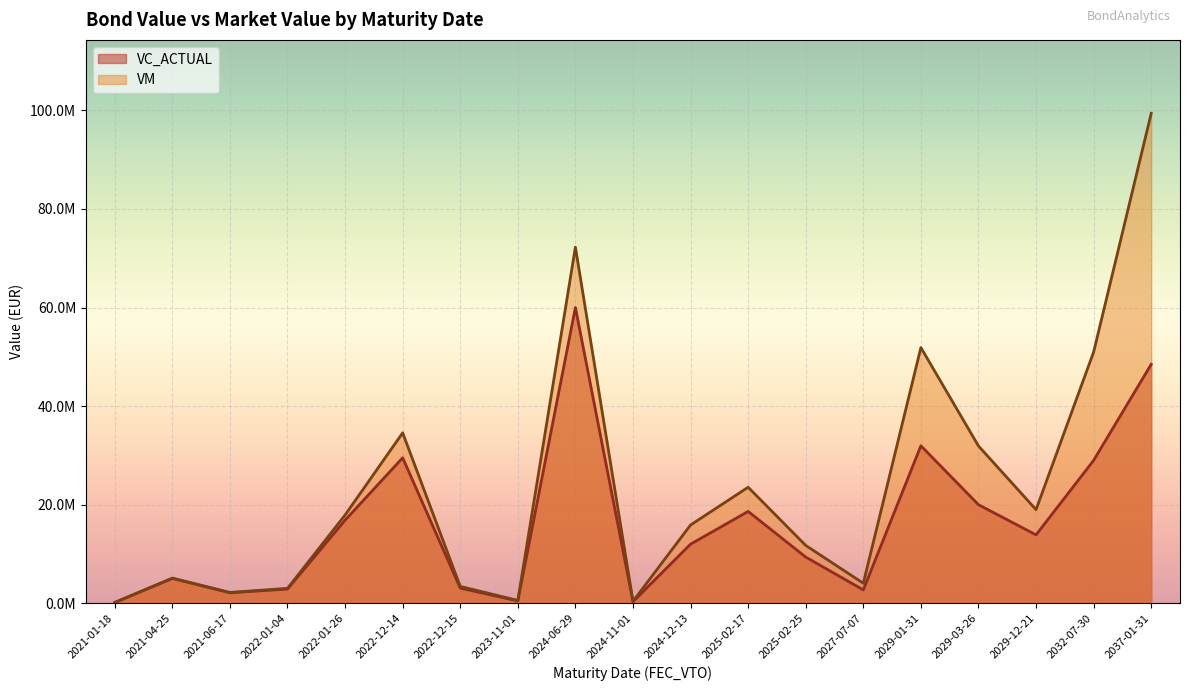

At which category does VC_ACTUAL reach its first local peak?

2021-04-25